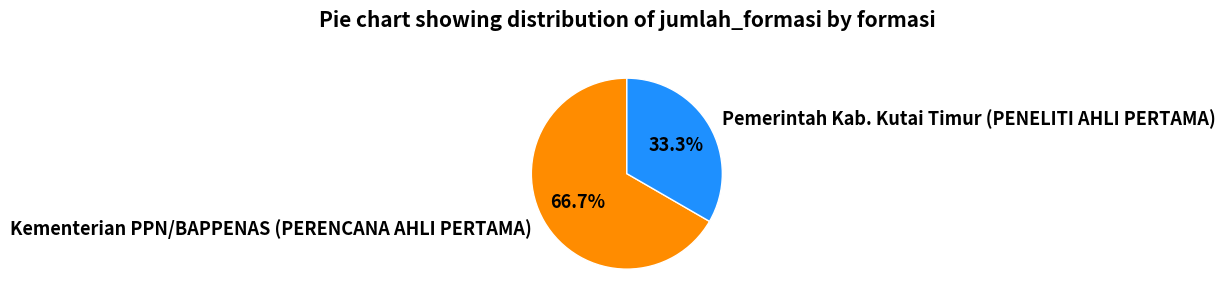

The Pemerintah Kab. Kutai Timur (PENELITI AHLI PERTAMA) slice represents 33% of the pie. True or false?

True